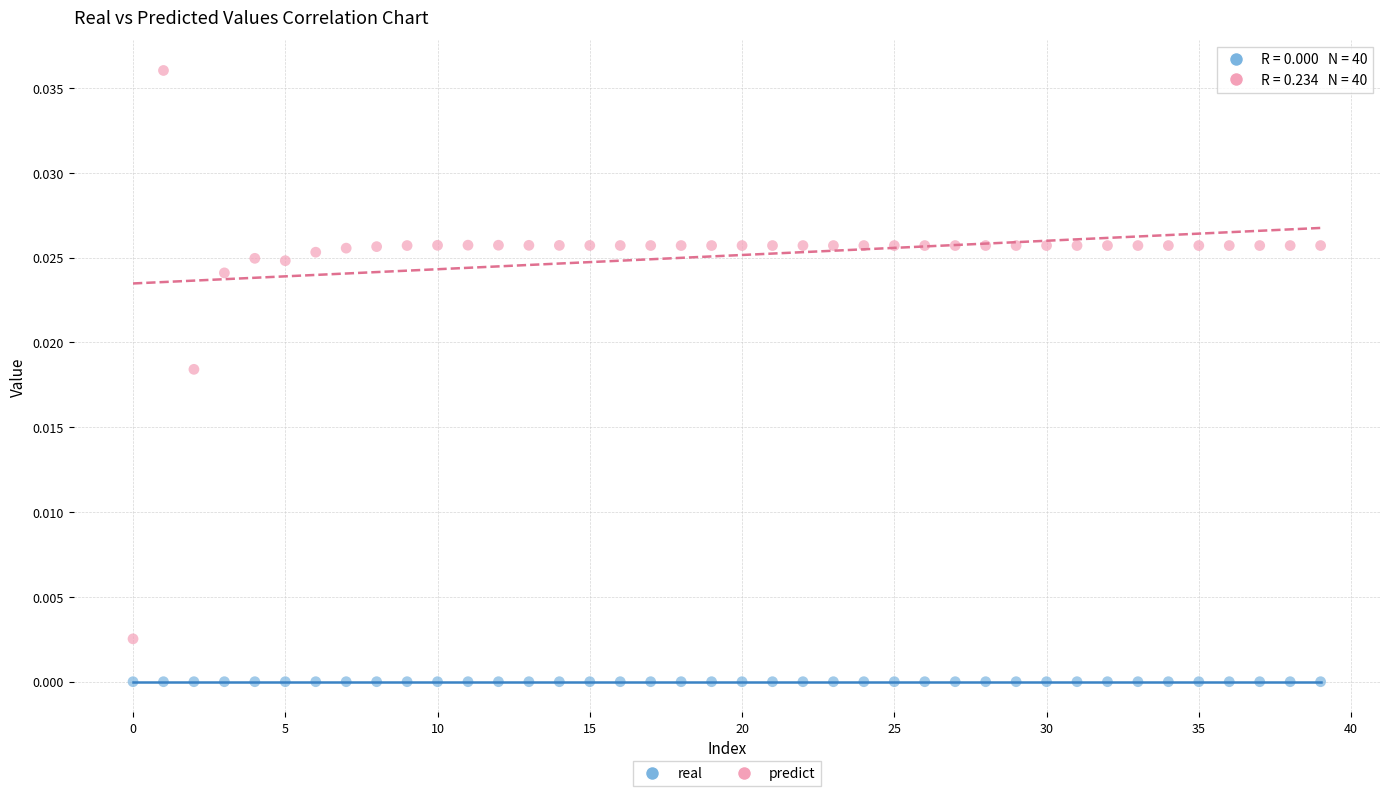

Which series reaches the maximum Y coordinate?

predict